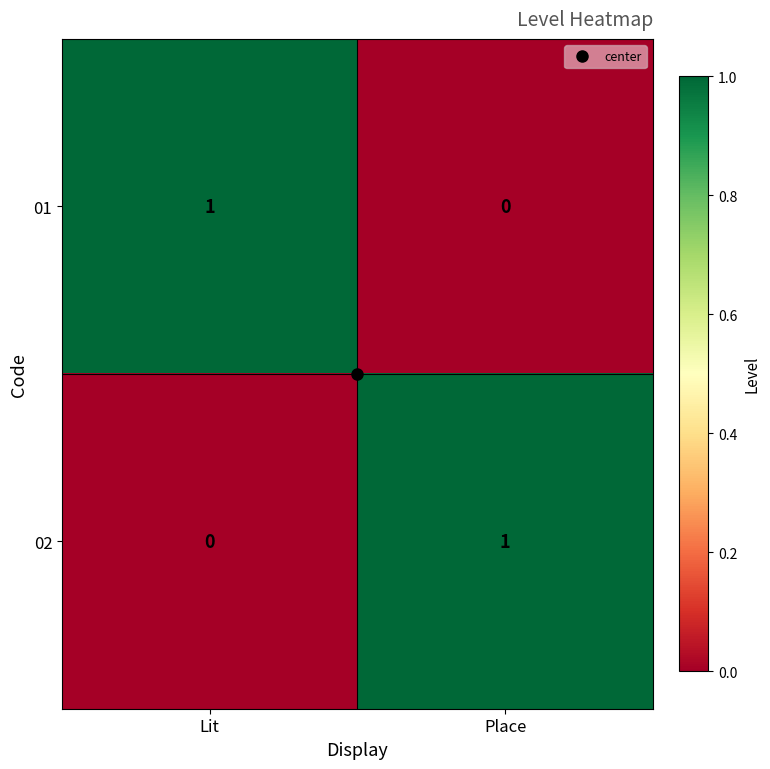

Is it true that 02 equals 1 at Place?

True